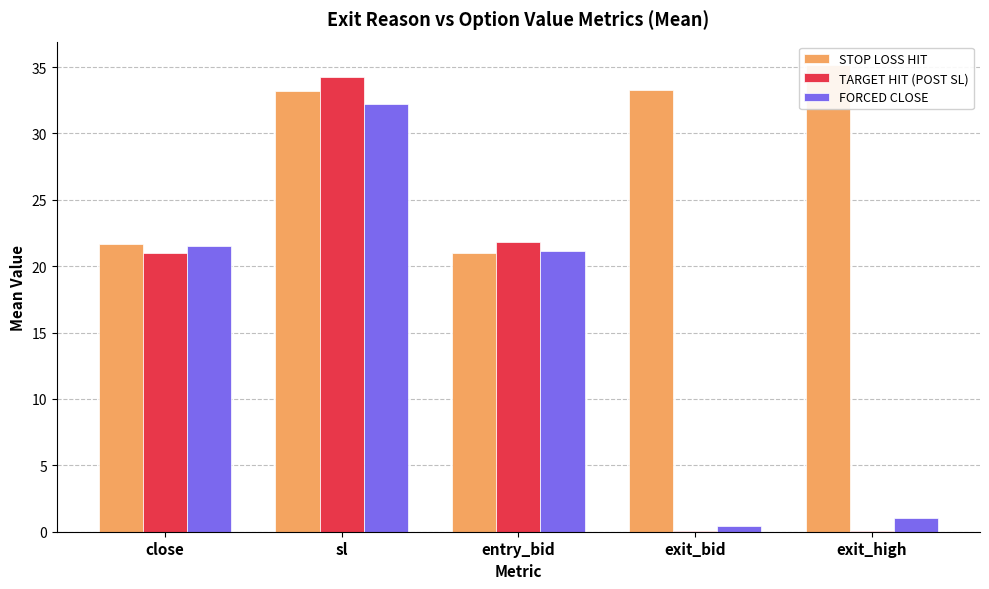

Reading left to right, what are all the values shown in this chart?

STOP LOSS HIT: close=21.7	sl=33.2	entry_bid=21.0	exit_bid=33.3	exit_high=35.2
TARGET HIT (POST SL): close=21.0	sl=34.3	entry_bid=21.8	exit_bid=0.1	exit_high=0.1
FORCED CLOSE: close=21.5	sl=32.2	entry_bid=21.2	exit_bid=0.5	exit_high=1.0